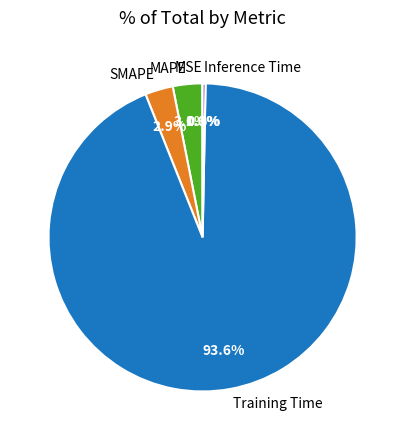

Which category has the biggest portion of the pie?

Training Time